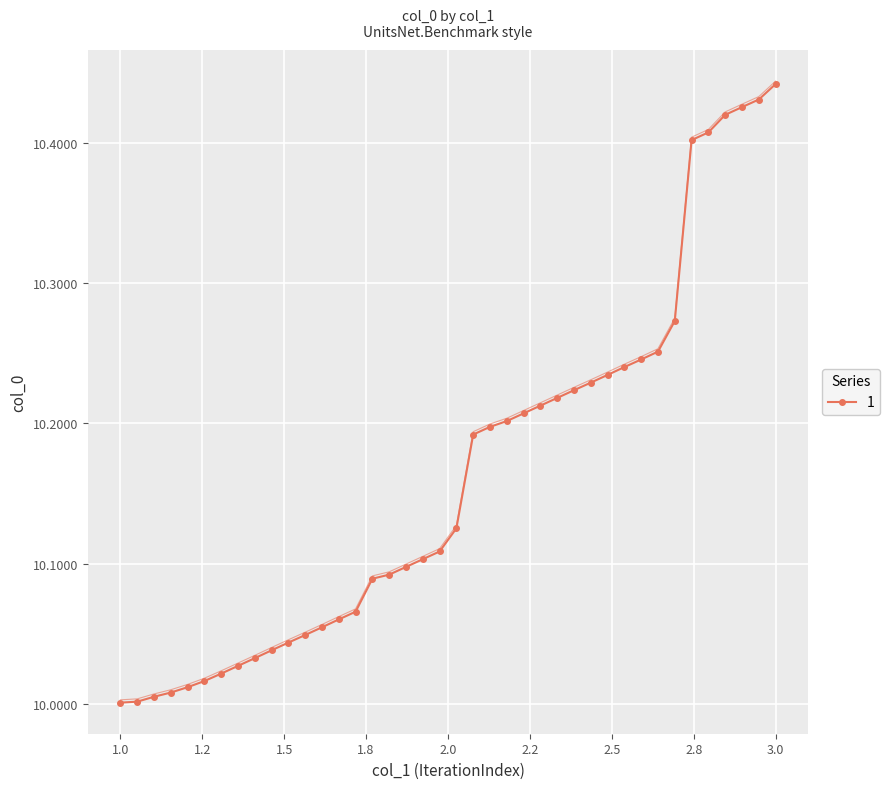

True or false: there are more than 0 points higher than both neighbors.

False